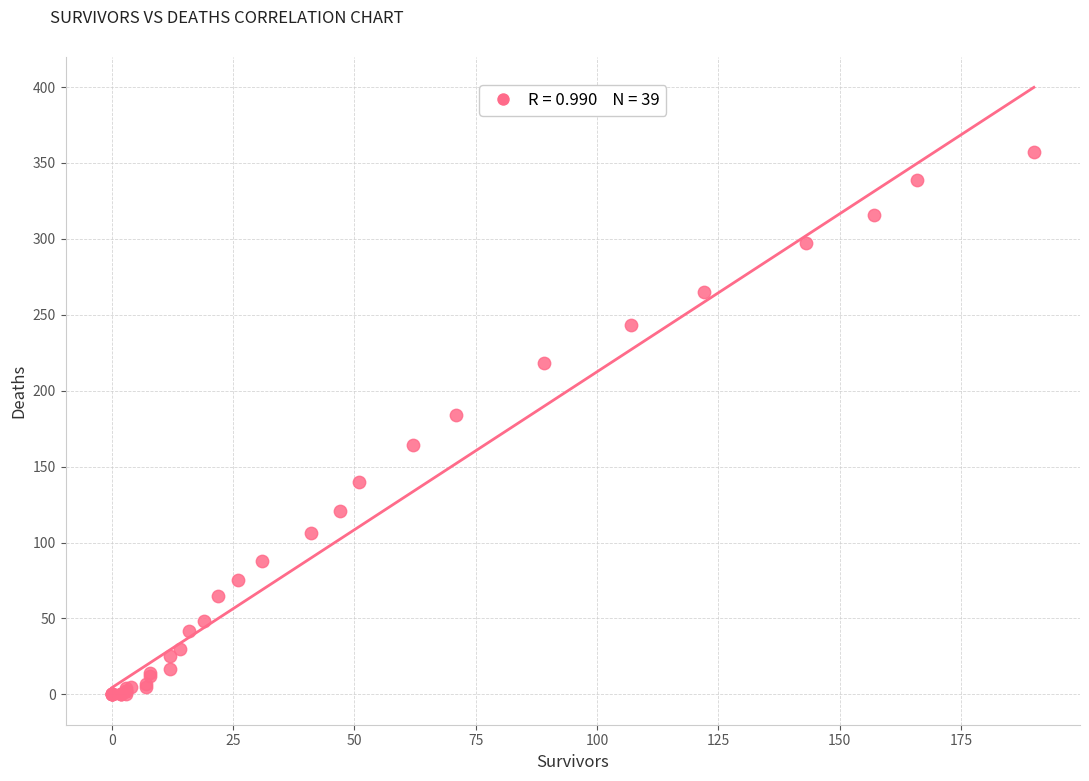

What Y value in the scatter plot is closest to 178?

184